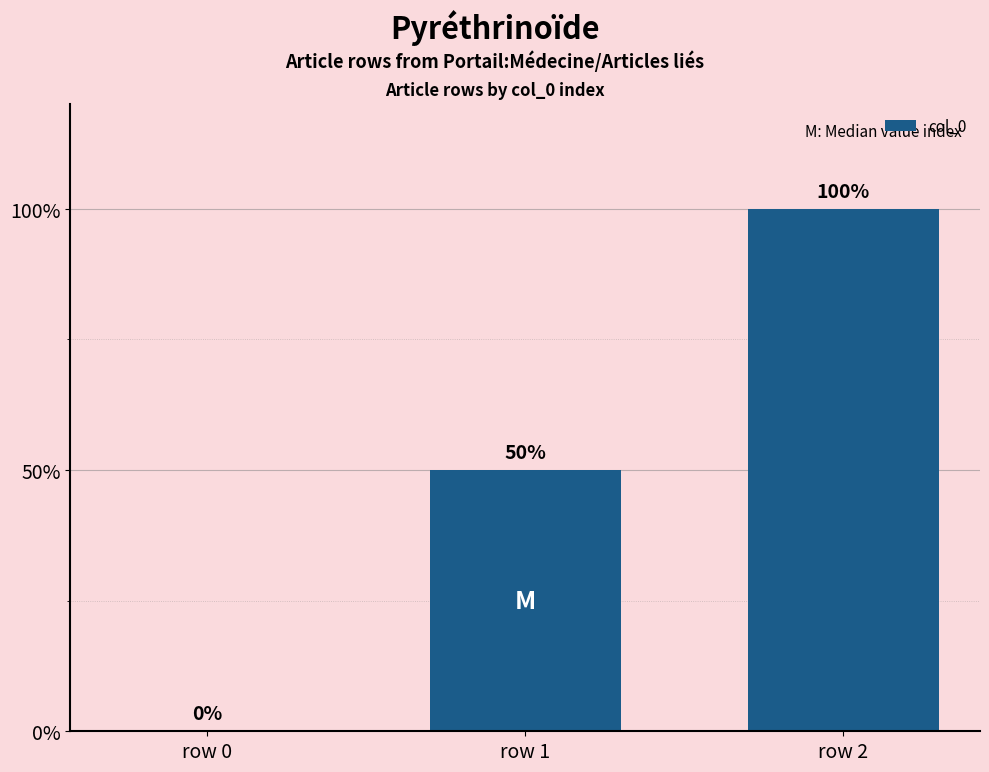

True or false: the data shows 0 at row 0.

True